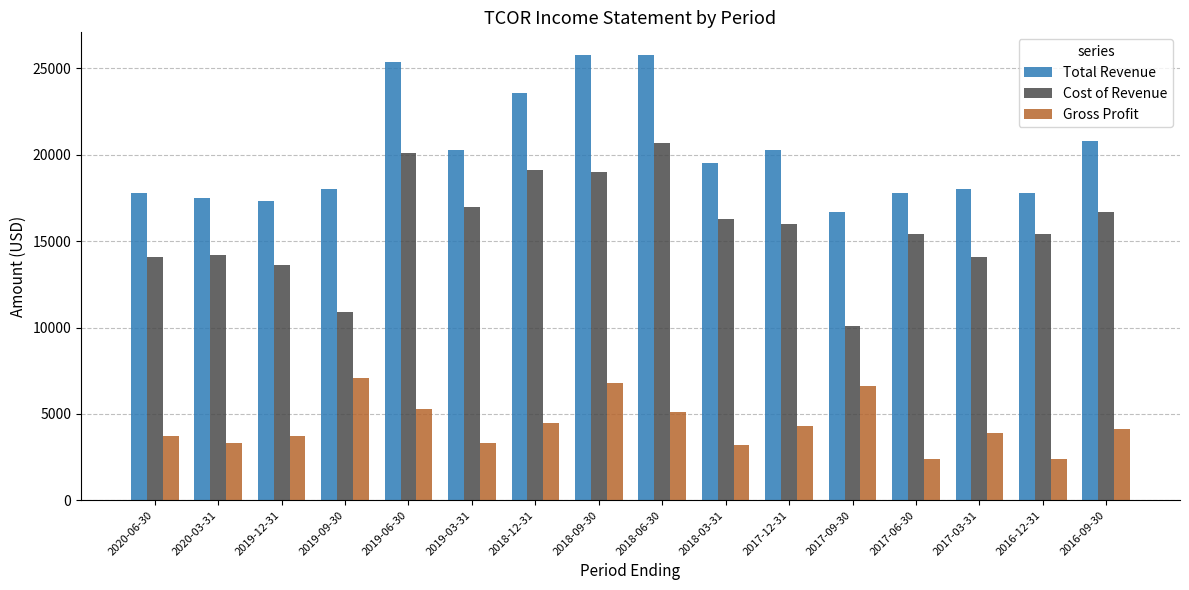

What is the approximate value of Gross Profit at 2018-03-31?

3200